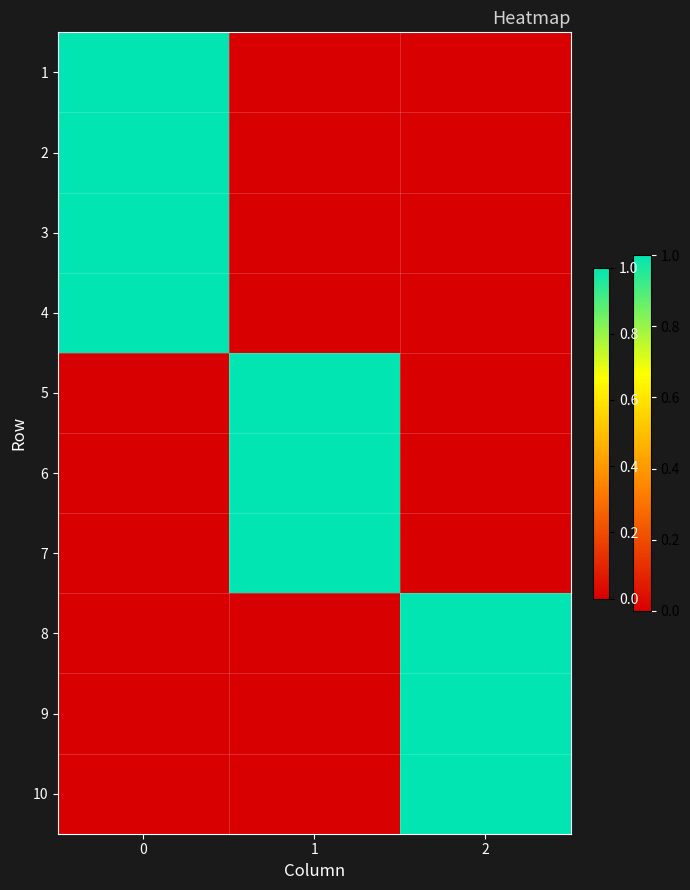

Between 2 and 1, which is larger?

2